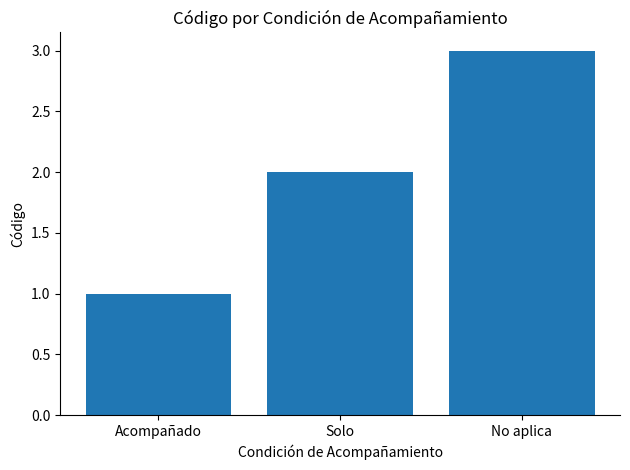

What is the average value?

2